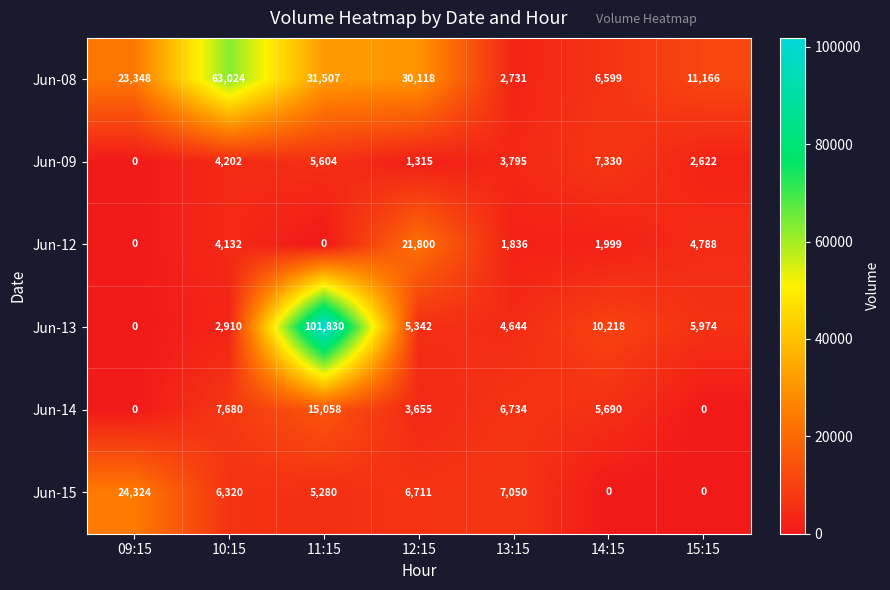

List the series in order of their peak value, lowest first.

Jun-09, Jun-14, Jun-12, Jun-15, Jun-08, Jun-13